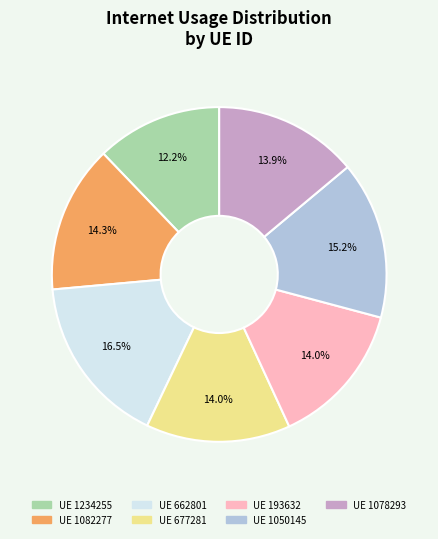

Is there a majority slice in this chart?

No